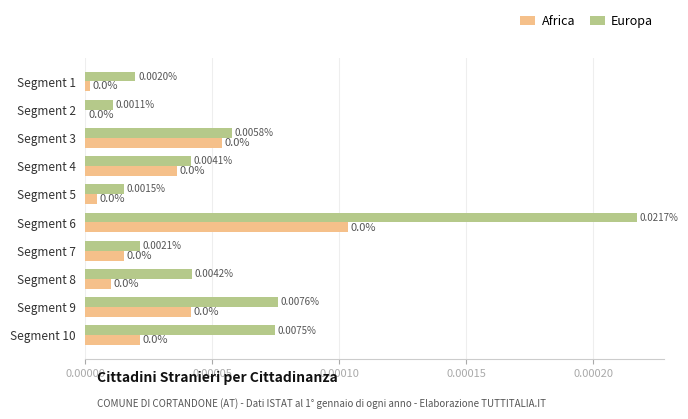

Is the value of Africa at Segment 6 greater than the value of Europa at Segment 5?

Yes